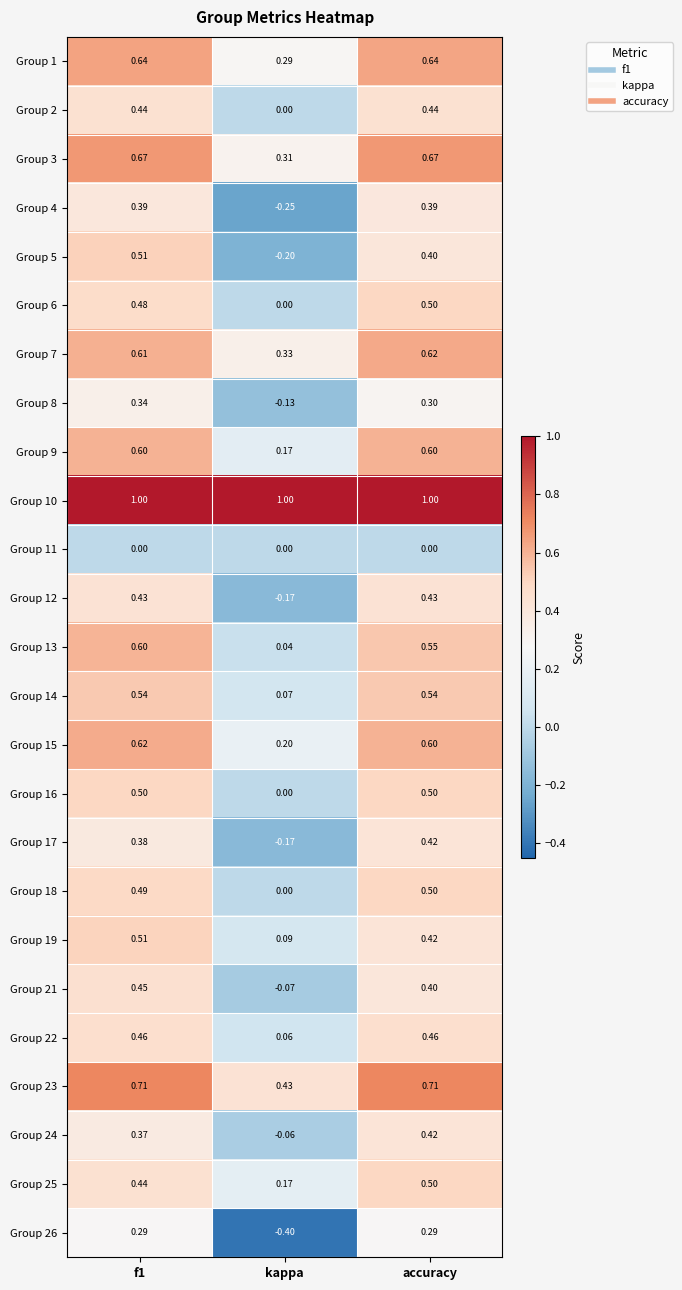

At which label does Group 21 reach its minimum?

kappa